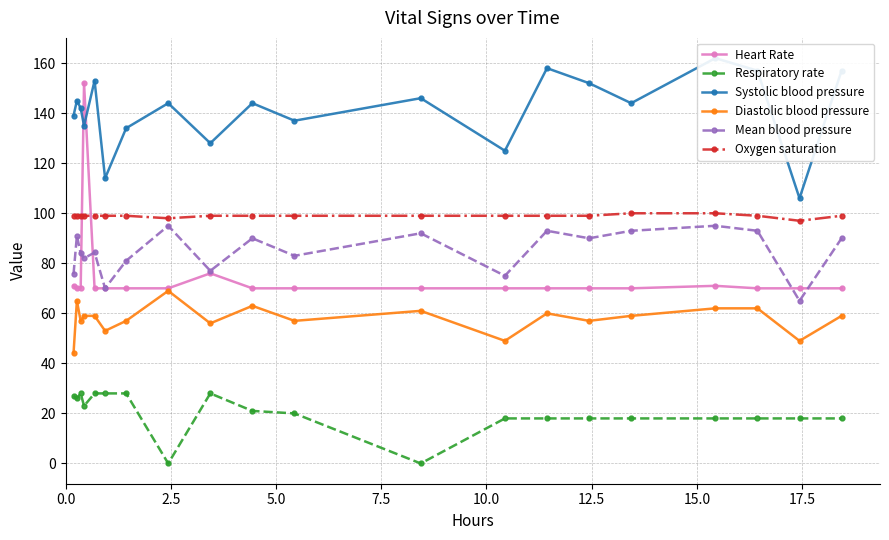

True or false: Mean blood pressure and Diastolic blood pressure cross at least once.

False